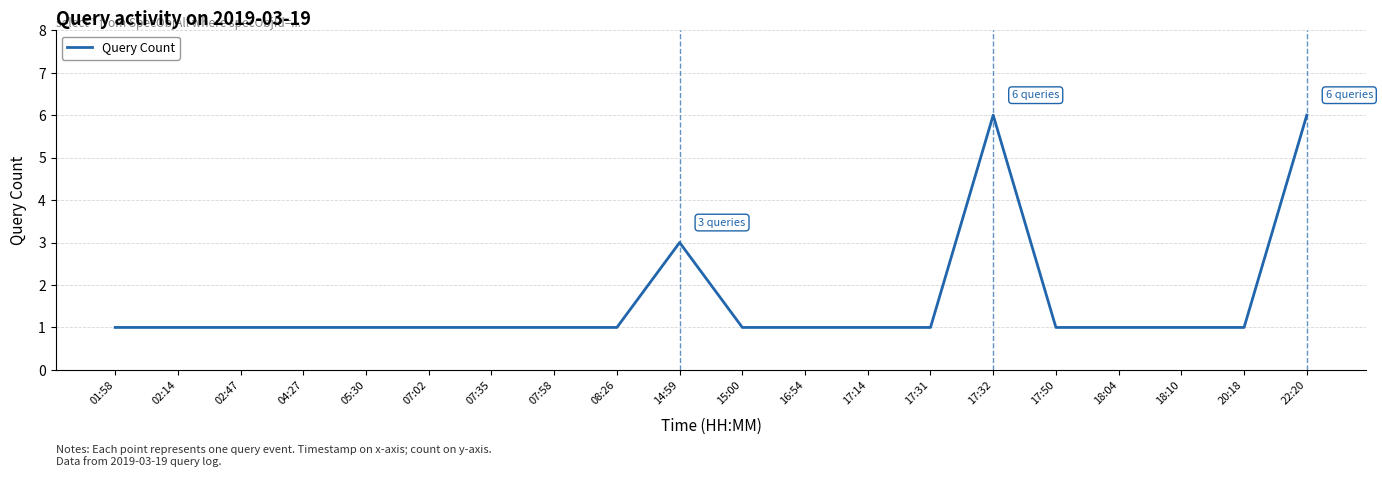

What is the maximum value shown in the chart?

6